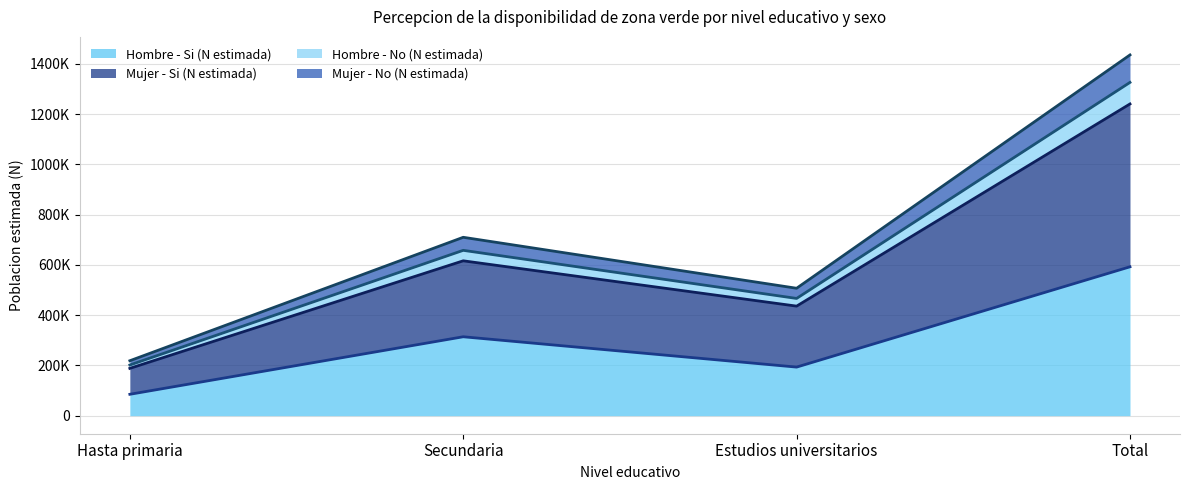

True or false: Hombre - No (N estimada) and Mujer - Si (N estimada) intersect in this chart.

False